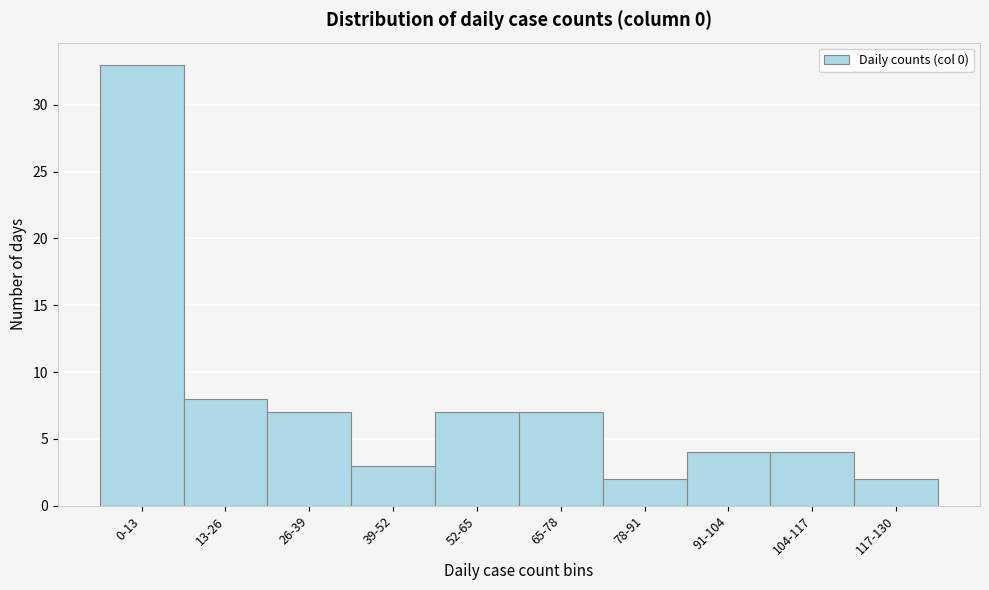

Reading right to left, extract all data points from this chart.

117-130=2	104-117=4	91-104=4	78-91=2	65-78=7	52-65=7	39-52=3	26-39=7	13-26=8	0-13=33